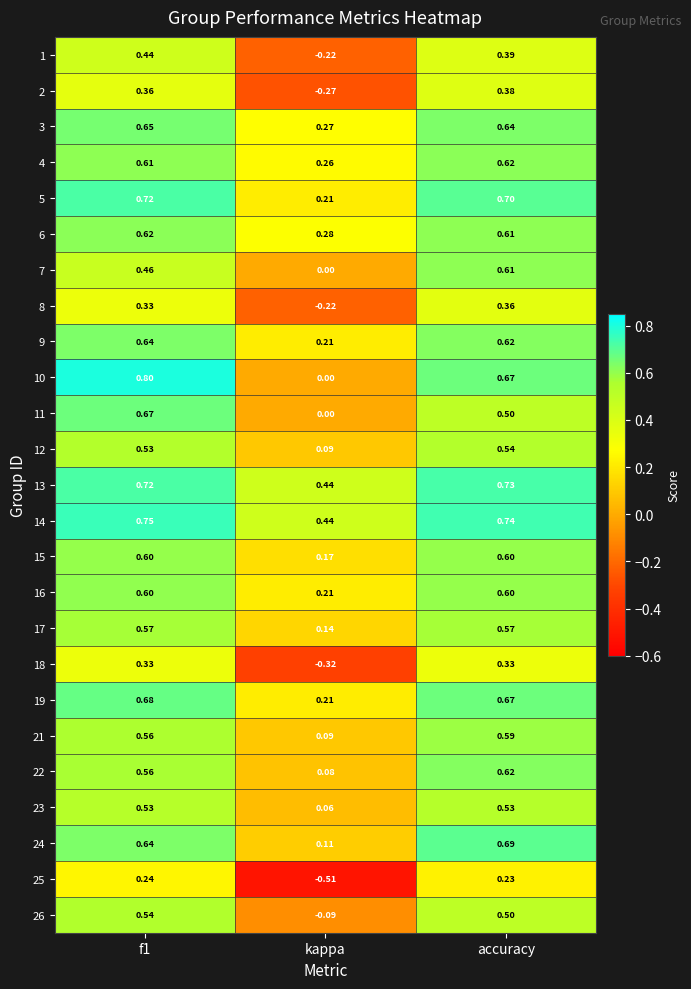

At which label does 8 reach its minimum?

kappa